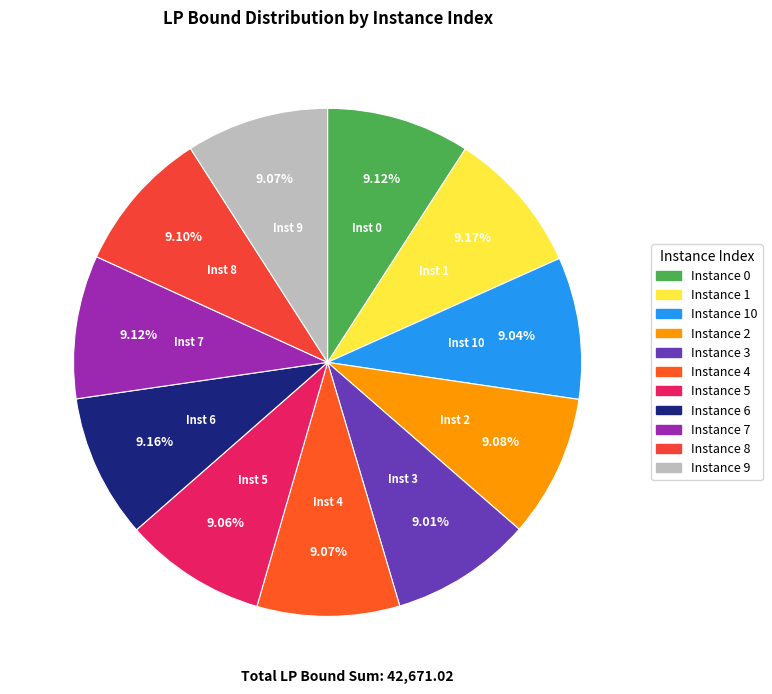

How many slices are in this pie chart?

11